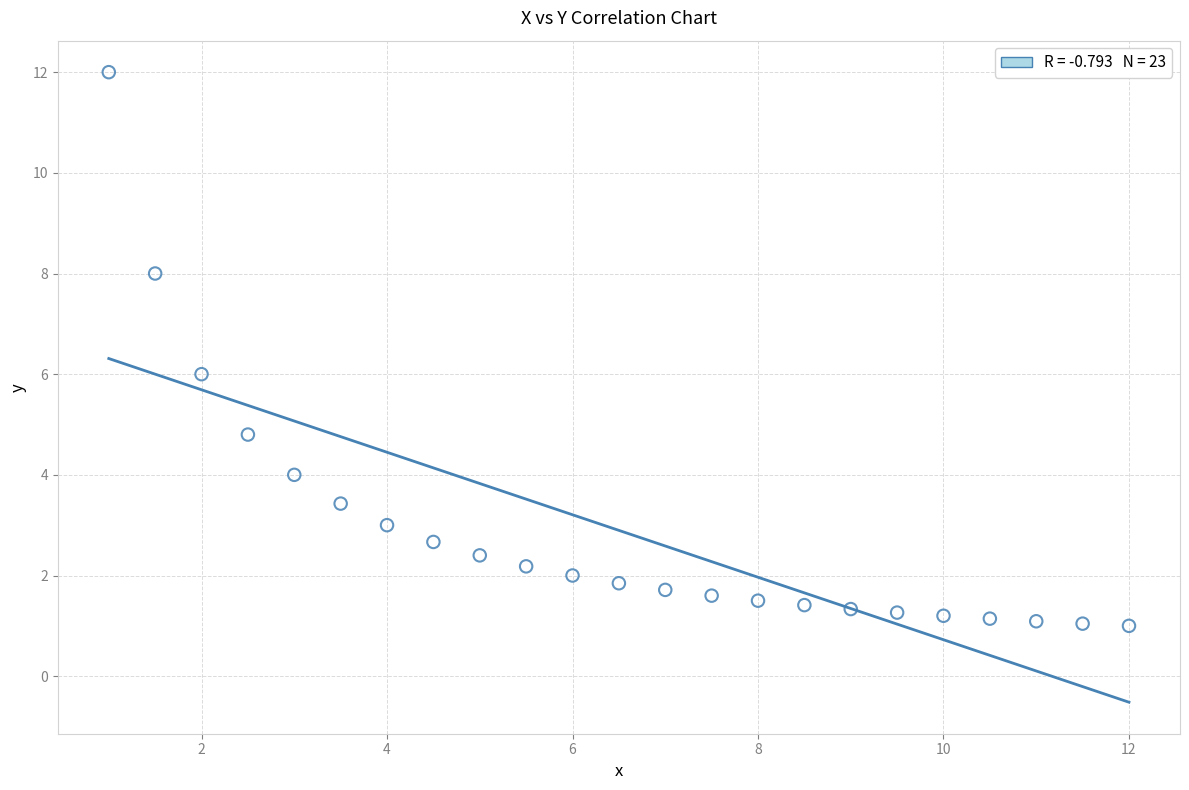

What is the range of X values (max minus min)?

11.0